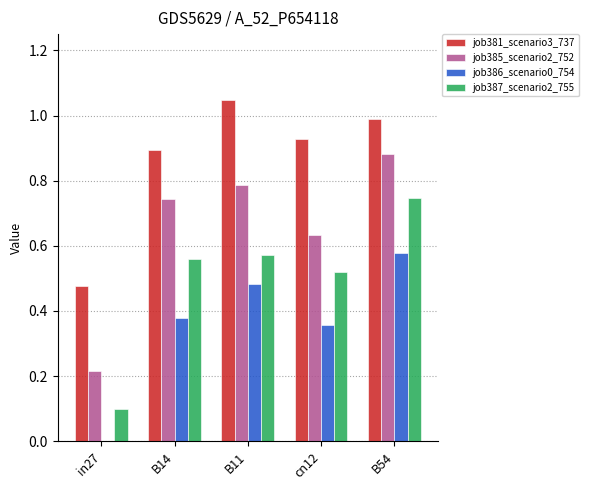

What is the difference between the job386_scenario0_754 values at B14 and B11?

0.1